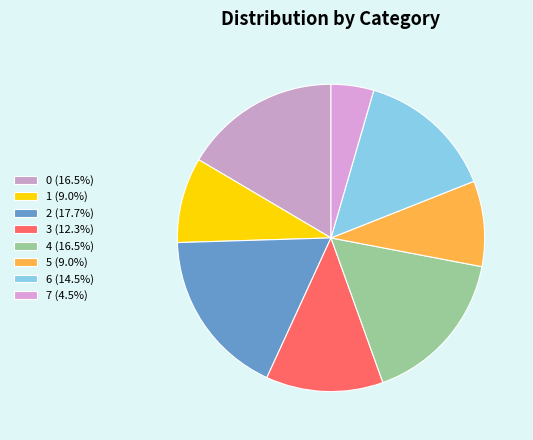

What percentage is the 4 slice, to the nearest percent?

17%